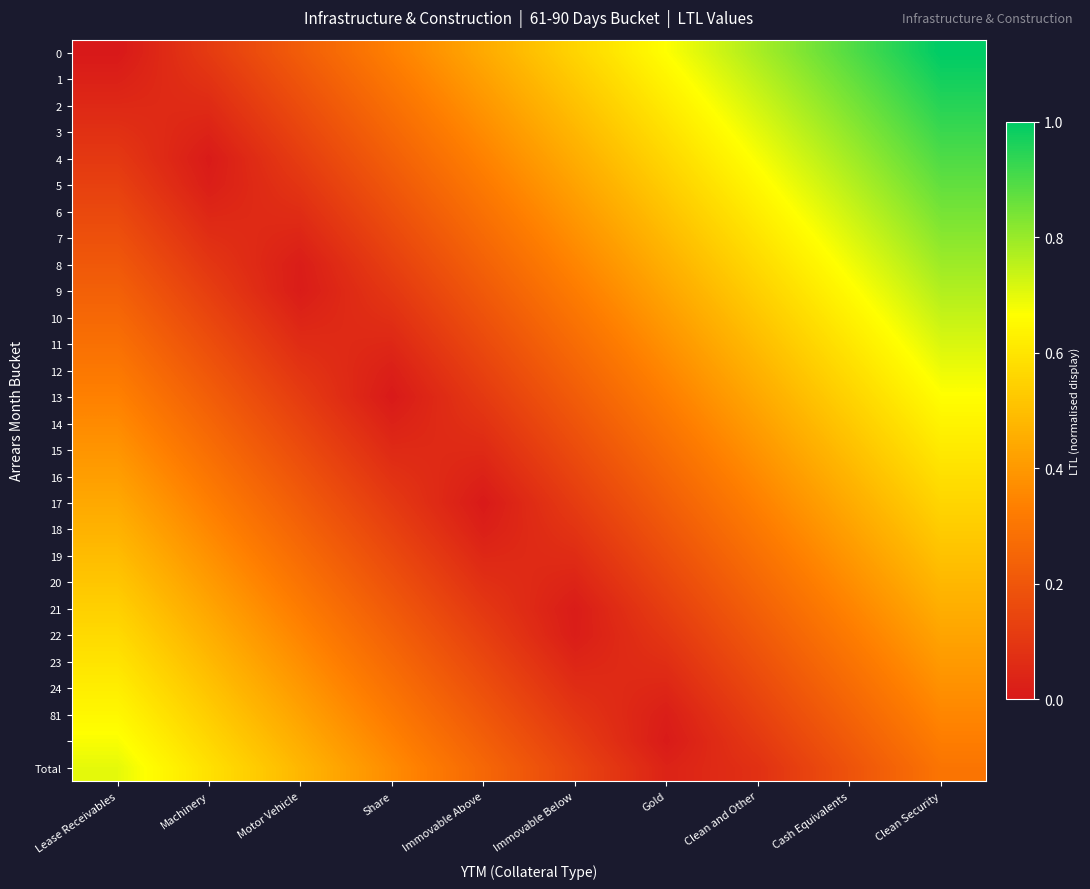

How many categories are shown in the chart?

10